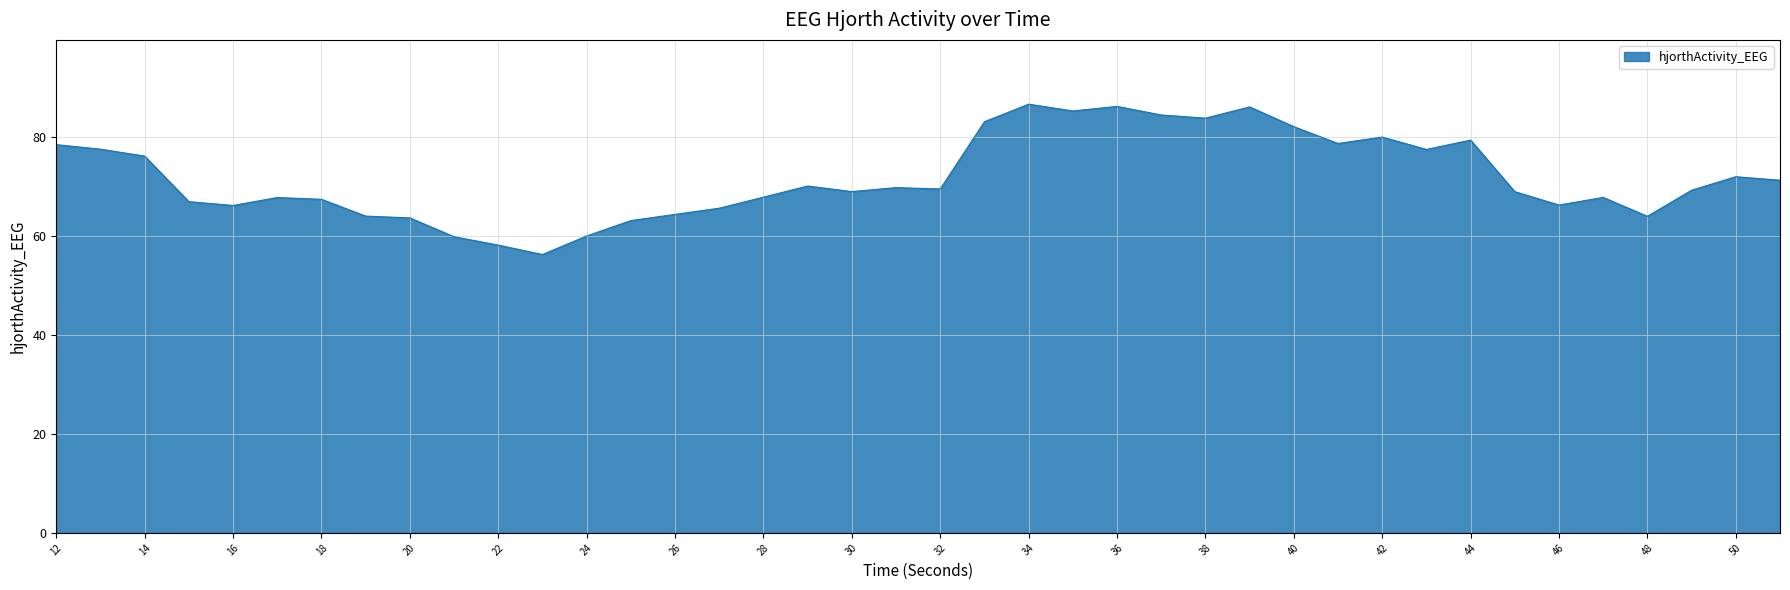

What is the greatest value displayed?

86.6